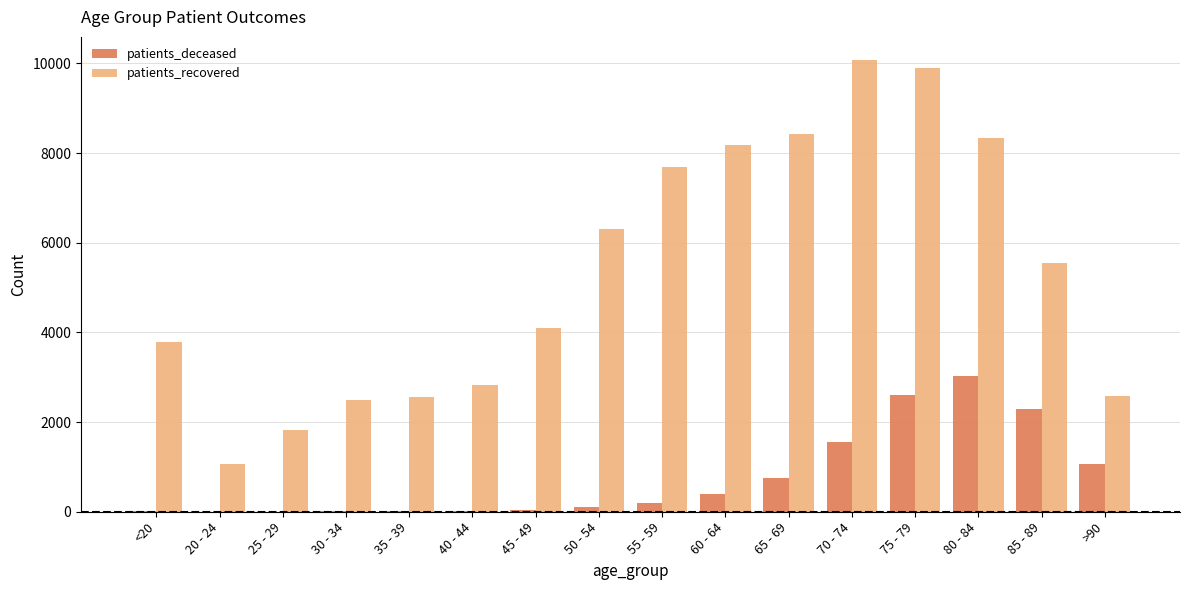

What is the difference between the patients_deceased values at 20 - 24 and 70 - 74?

1542